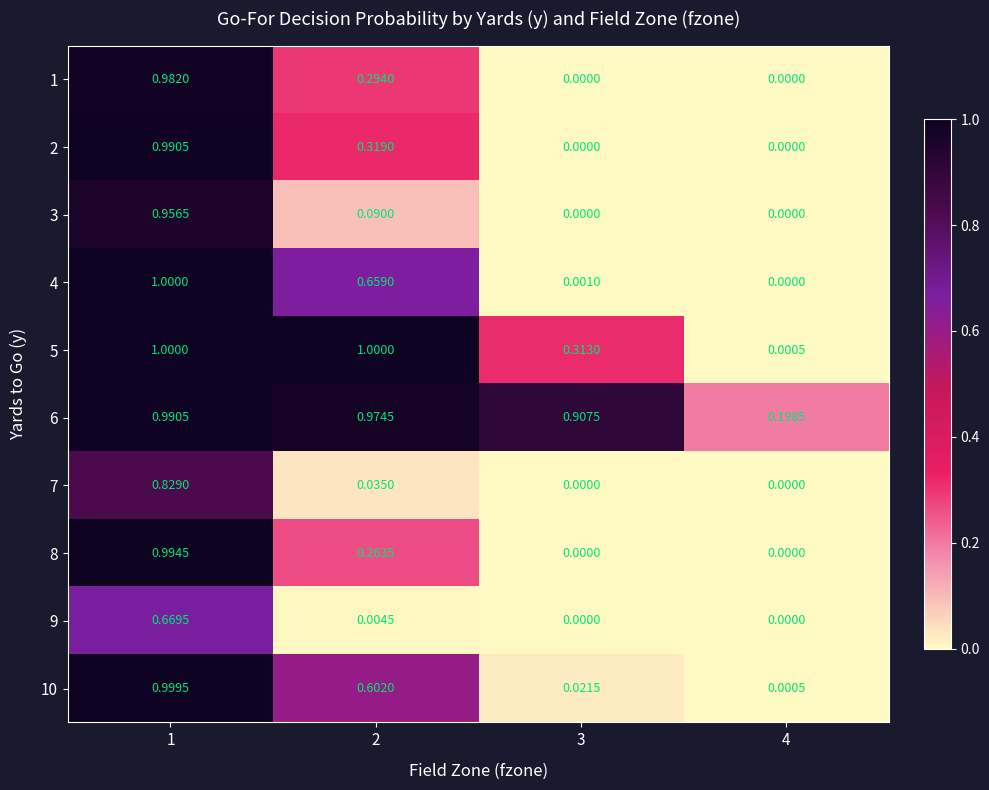

Is the value of 9 at 1 greater than the value of 8 at 2?

Yes